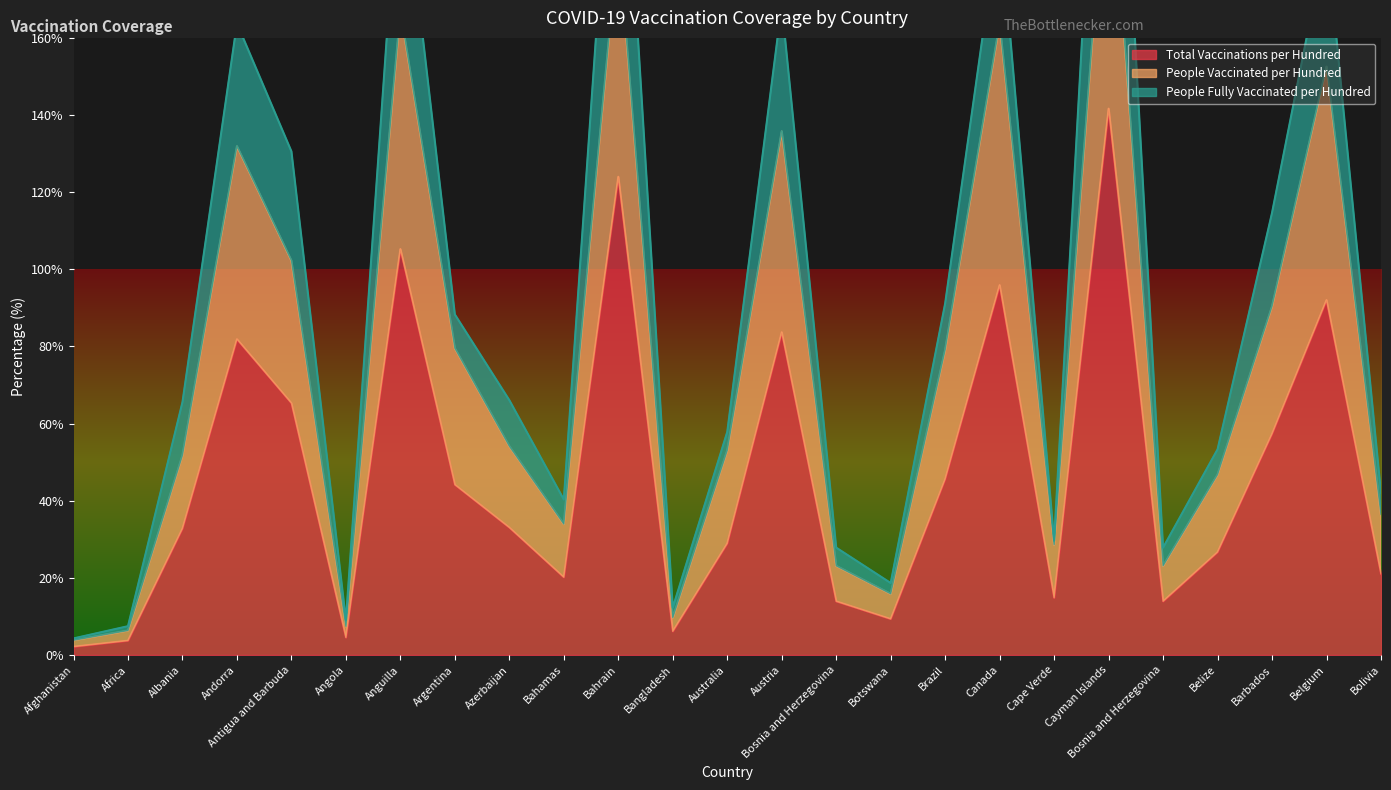

What is the sum of all people_vaccinated_per_hundred values?

1897.2